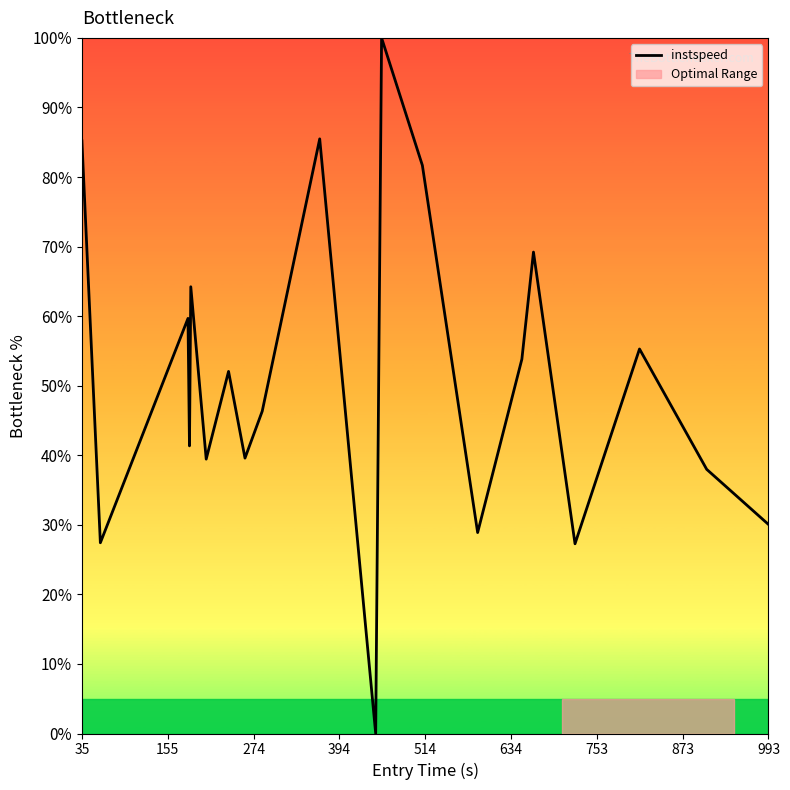

Does the chart have visible grid lines?

No